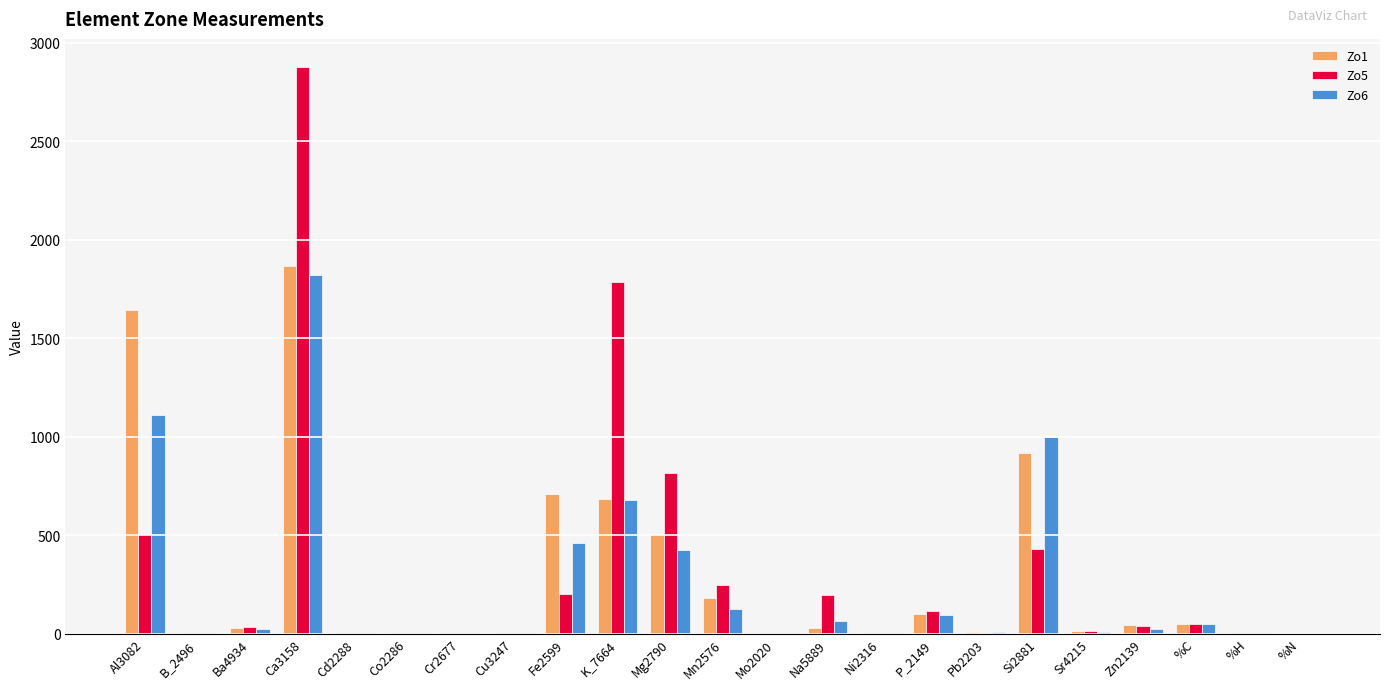

True or false: Zo5 has a value of 202.6 at Fe2599.

True